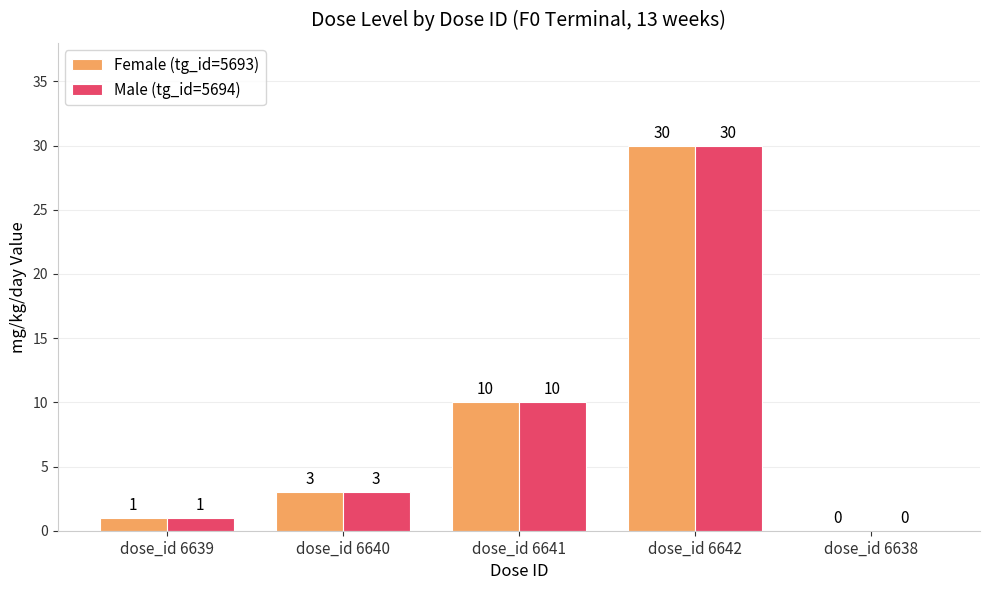

How many groups of bars are there?

5